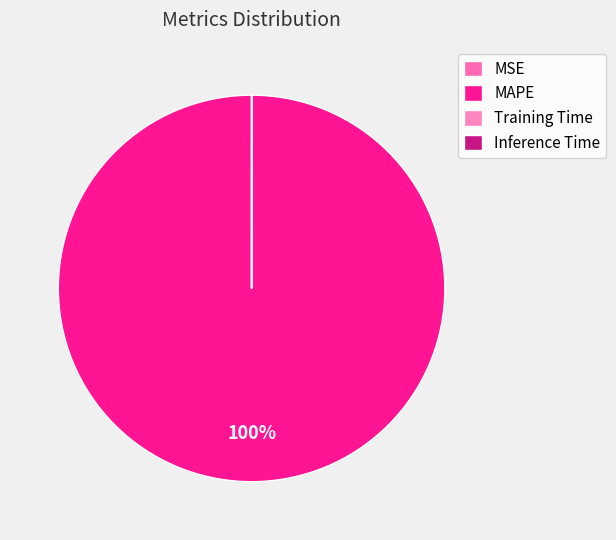

To the nearest percent, what is the average slice percentage?

25%